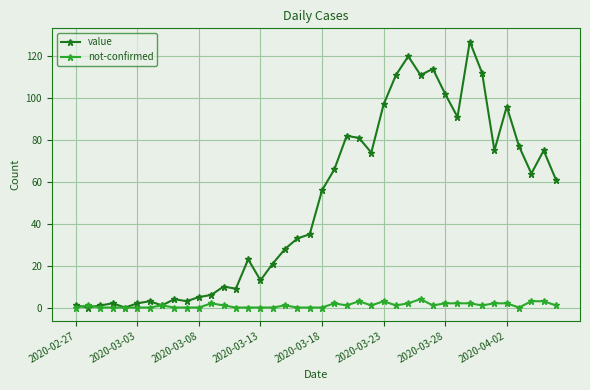

List the series in order of their peak value, highest first.

value, not-confirmed